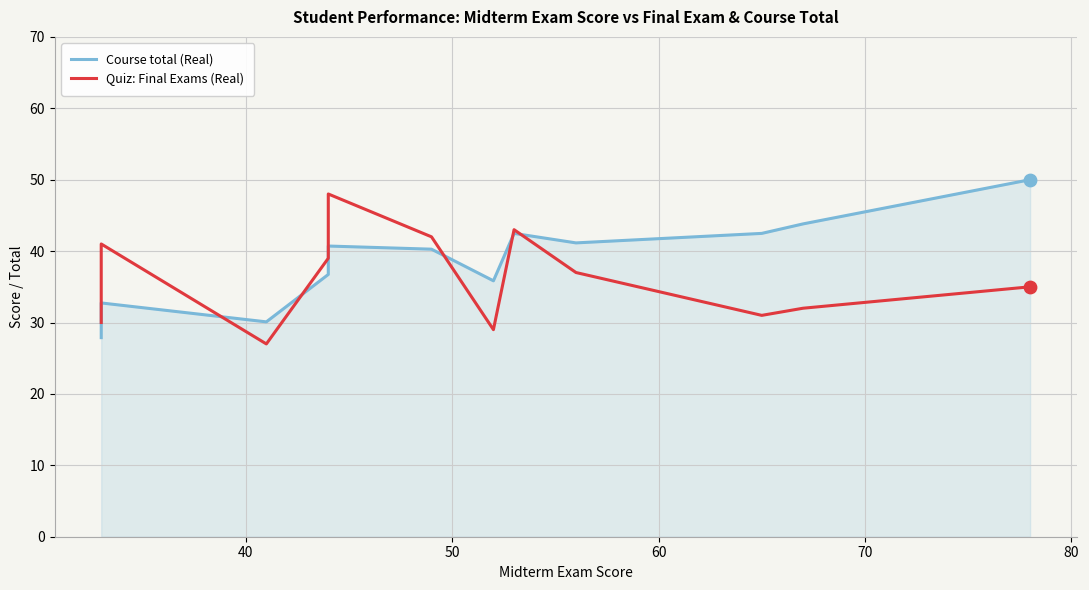

At how many categories does at least one series exceed 34?

10